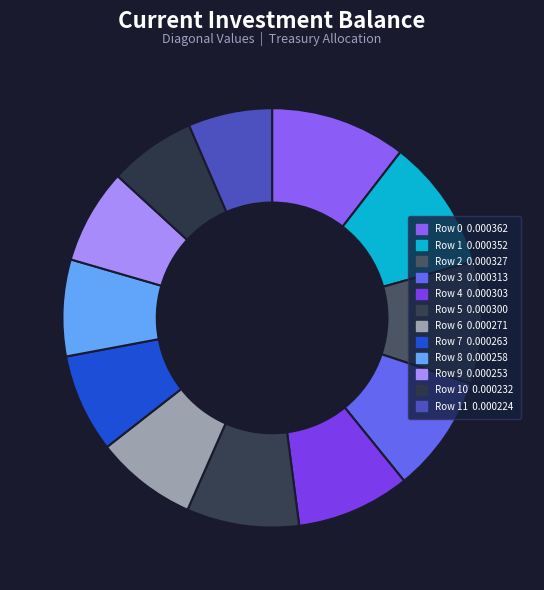

To the nearest percent, what is the average slice percentage?

8%